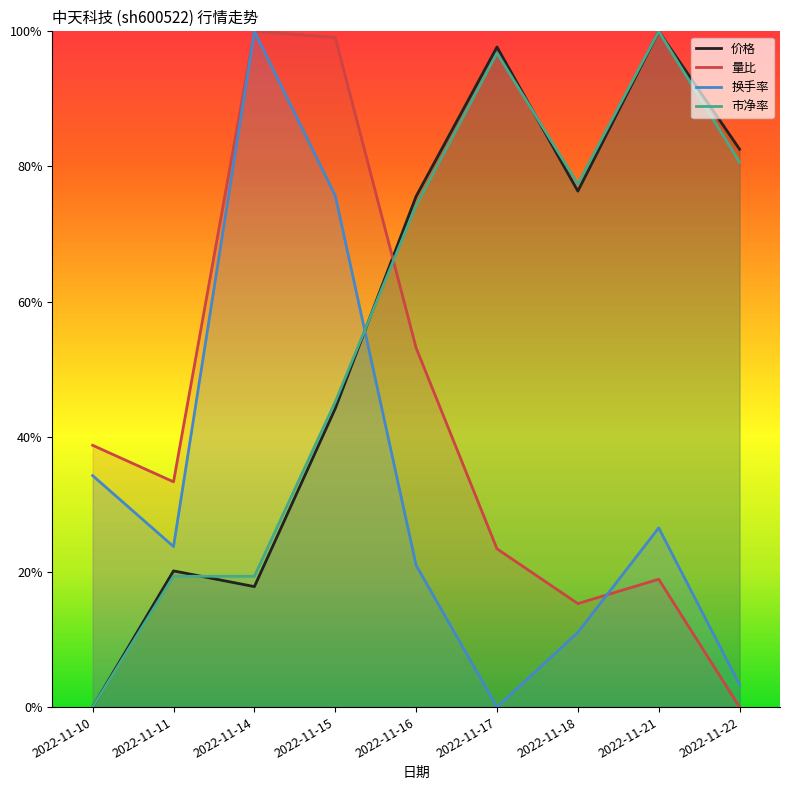

The value of 市净率 at 2022-11-14 is 0.2. True or false?

True